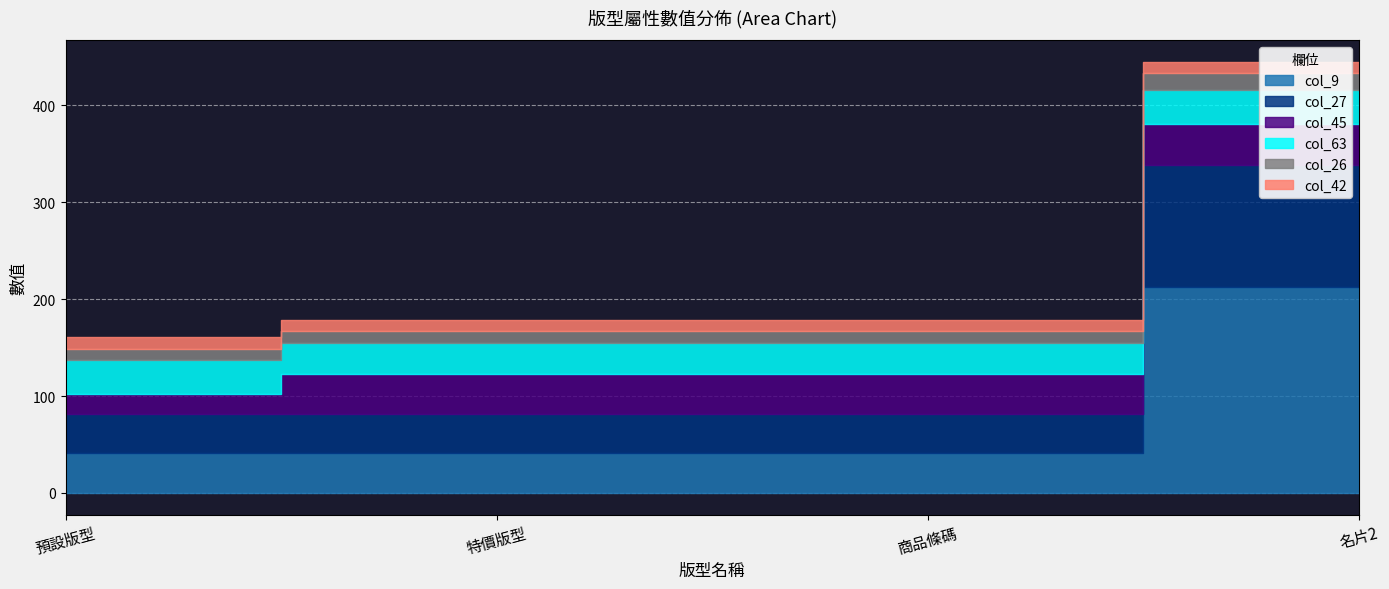

What is the difference between the col_27 values at 名片2 and 商品條碼?

84